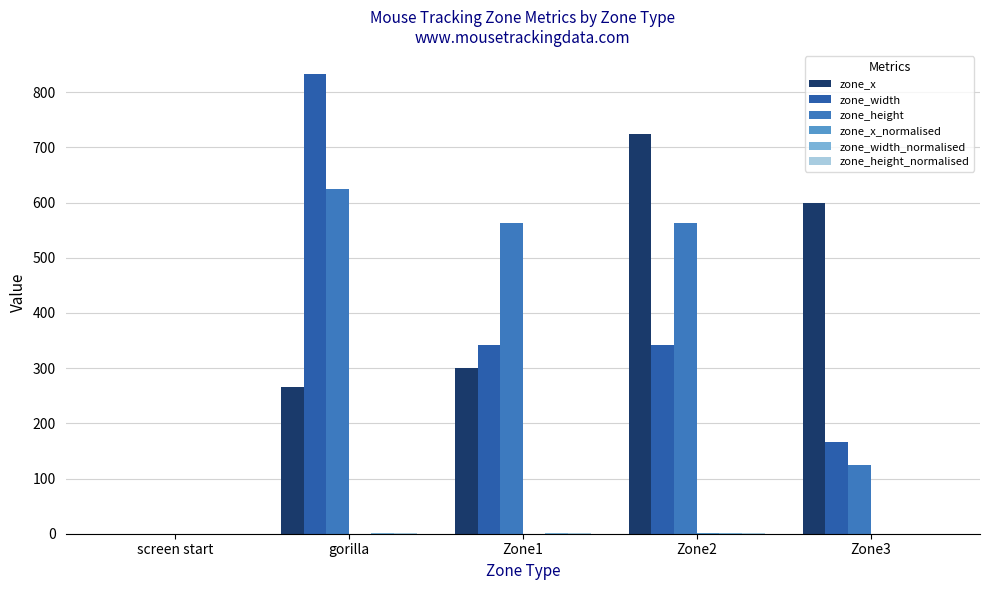

Is it true that zone_height_normalised equals 0.4 at Zone1?

True